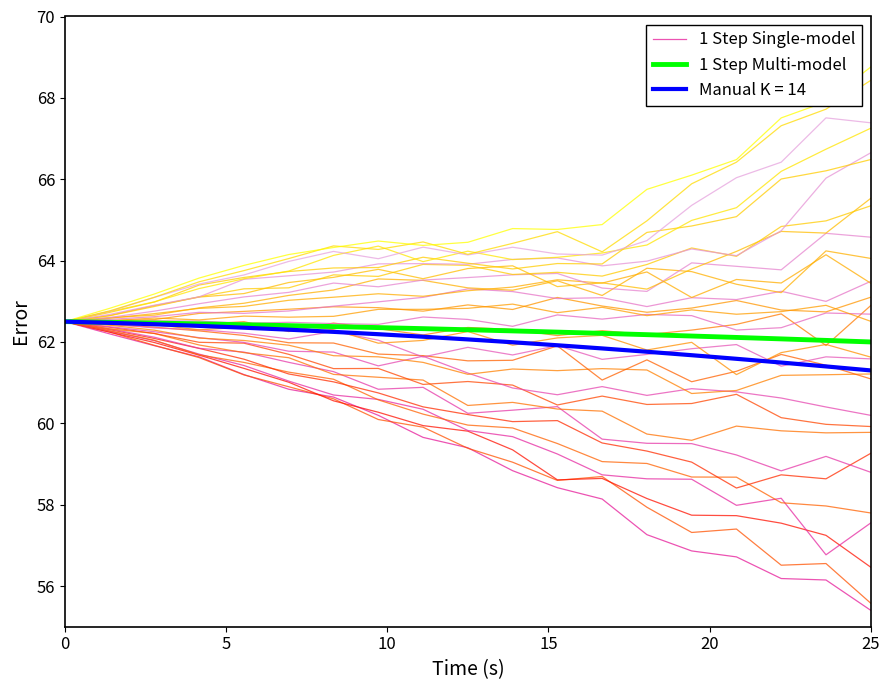

What is the highest value of the 1 Step Multi-model series?

62.5